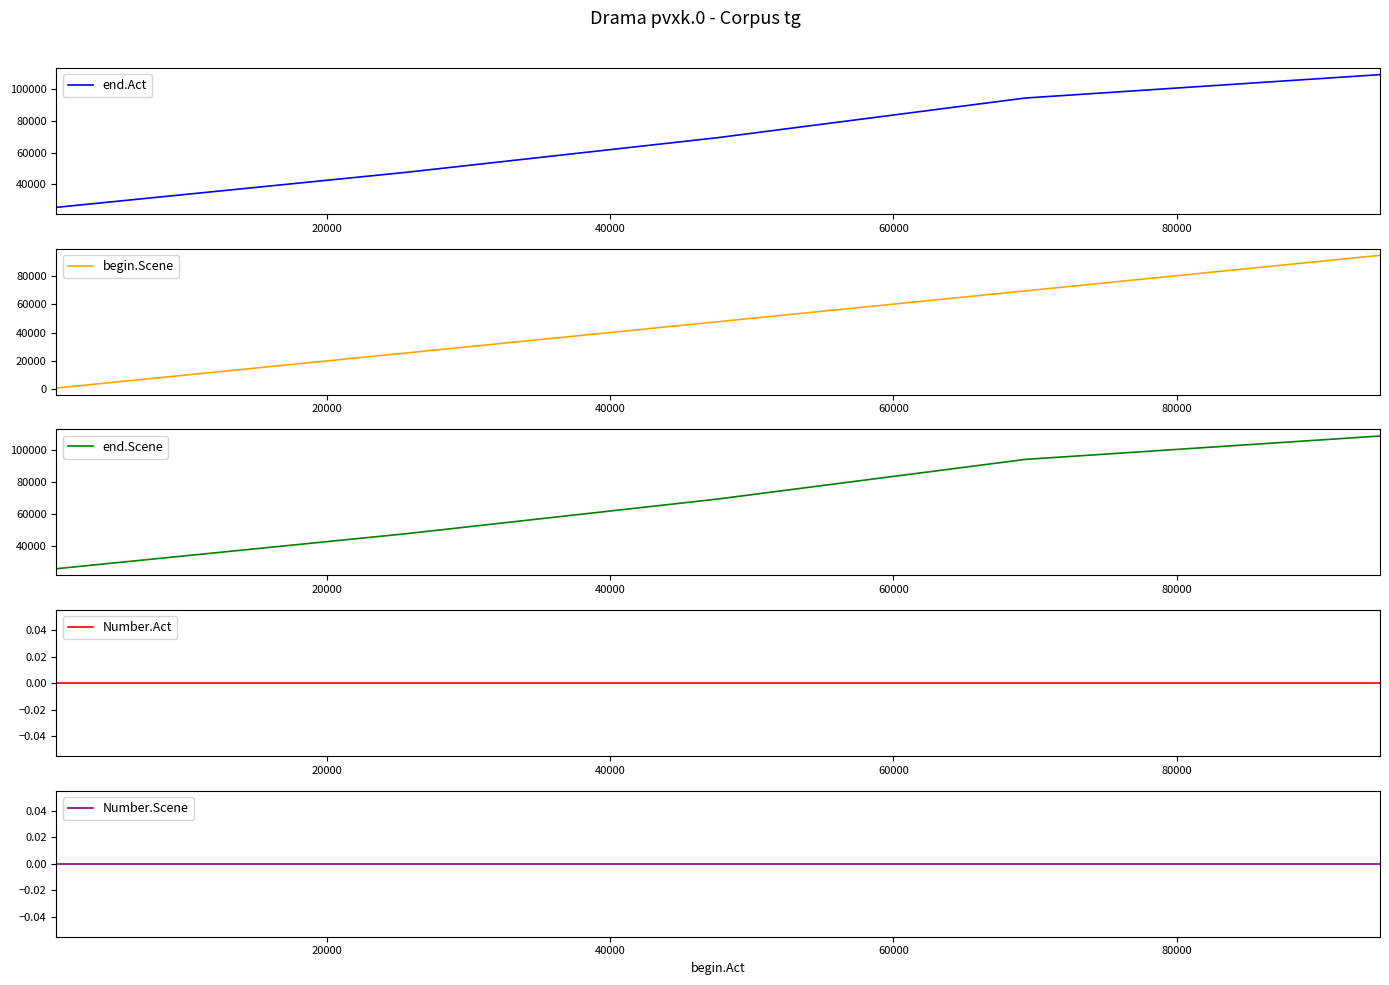

What is the minimum value for end.Act?

25535